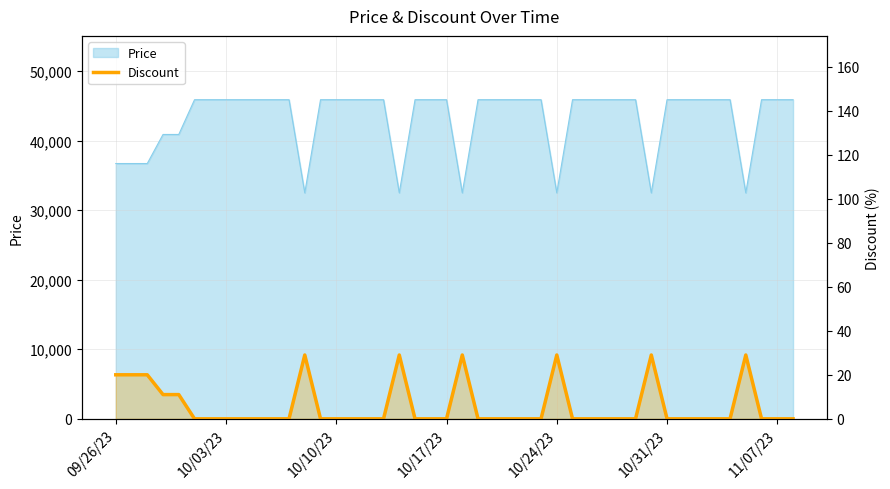

Reading right to left, list all the values displayed in this chart.

0	0	0	29	0	0	0	0	0	29	0	0	0	0	0	29	0	0	0	0	0	29	0	0	0	29	0	0	0	0	29	0	0	0	0	11	11	20	20	20